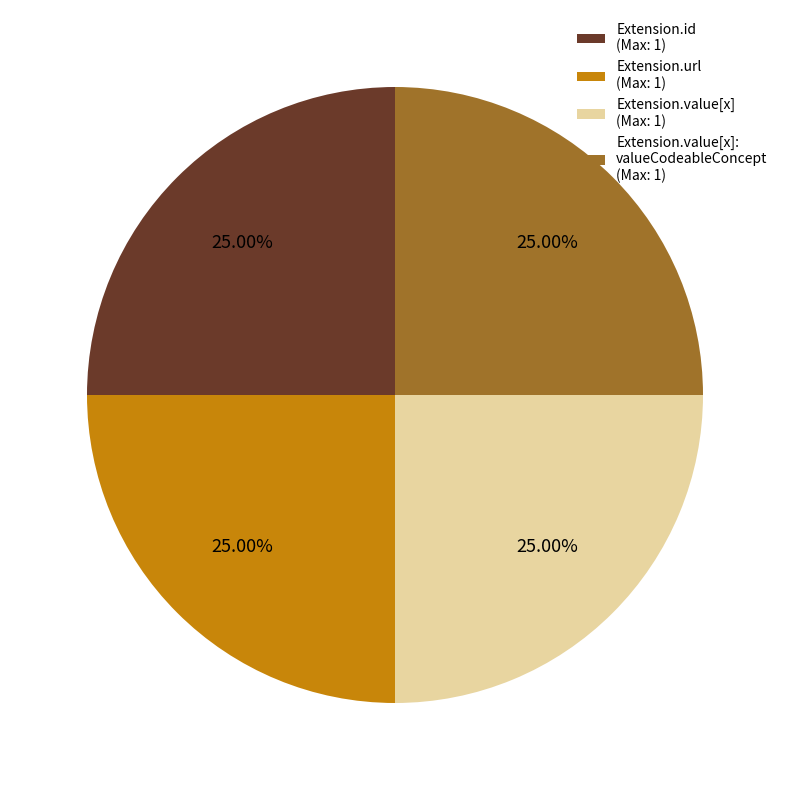

Does Extension.url (Max: 1) account for over 50% of the chart?

No